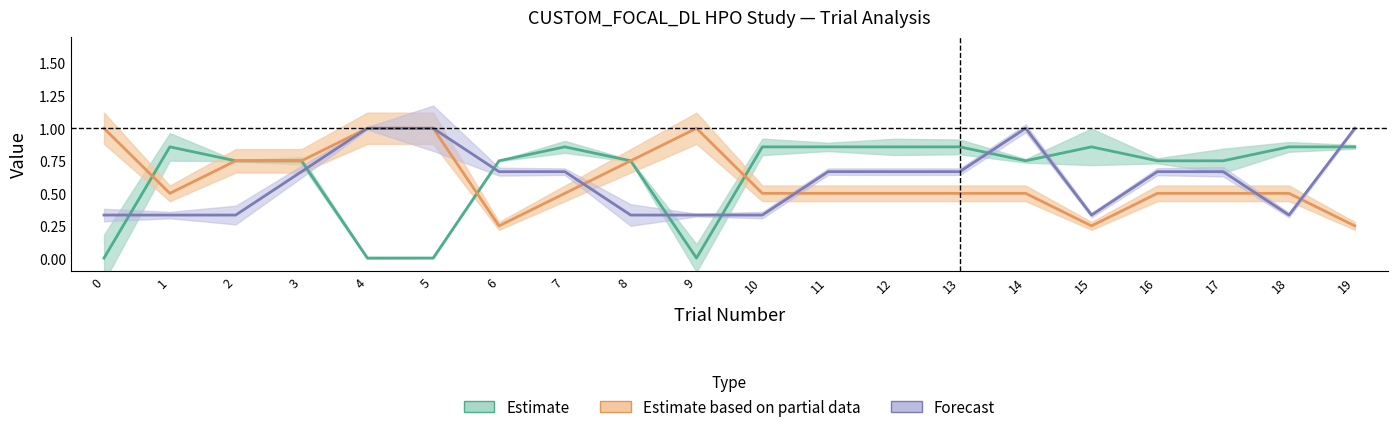

Reading left to right, extract all data points from this chart.

Estimate: 0=0.0	1=0.9	2=0.8	3=0.8	4=0.0	5=0.0	6=0.8	7=0.9	8=0.8	9=0.0	10=0.9	11=0.9	12=0.9	13=0.9	14=0.8	15=0.9	16=0.8	17=0.8	18=0.9	19=0.9
Estimate based on partial data: 0=1.0	1=0.5	2=0.8	3=0.8	4=1.0	5=1.0	6=0.2	7=0.5	8=0.8	9=1.0	10=0.5	11=0.5	12=0.5	13=0.5	14=0.5	15=0.2	16=0.5	17=0.5	18=0.5	19=0.2
Forecast: 0=0.3	1=0.3	2=0.3	3=0.7	4=1.0	5=1.0	6=0.7	7=0.7	8=0.3	9=0.3	10=0.3	11=0.7	12=0.7	13=0.7	14=1.0	15=0.3	16=0.7	17=0.7	18=0.3	19=1.0